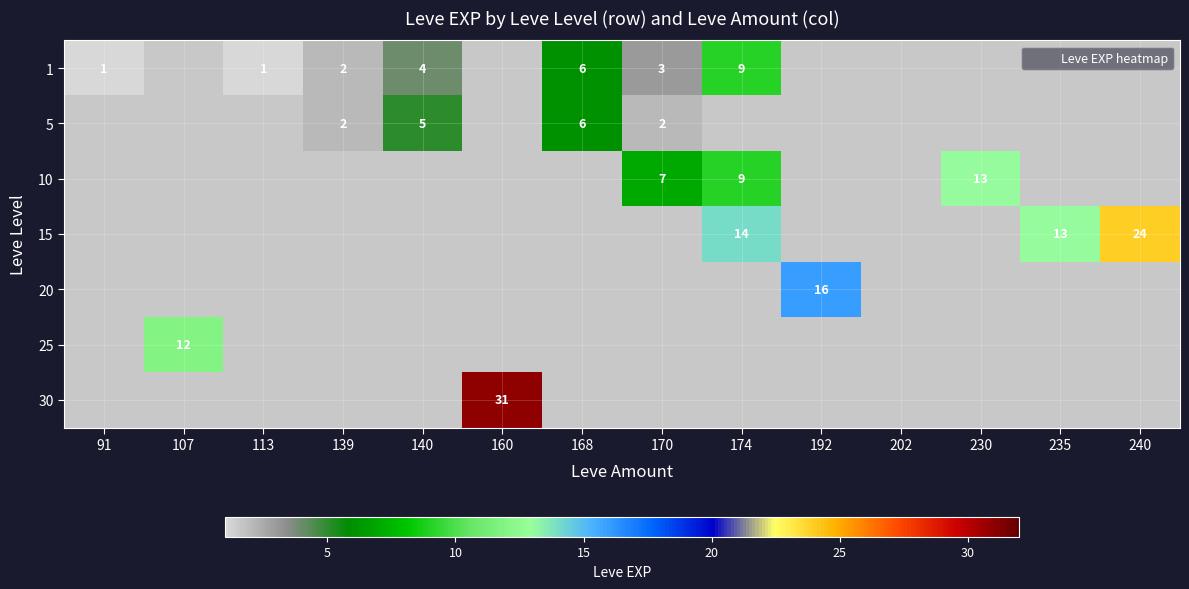

How many values in 30 are above zero?

1